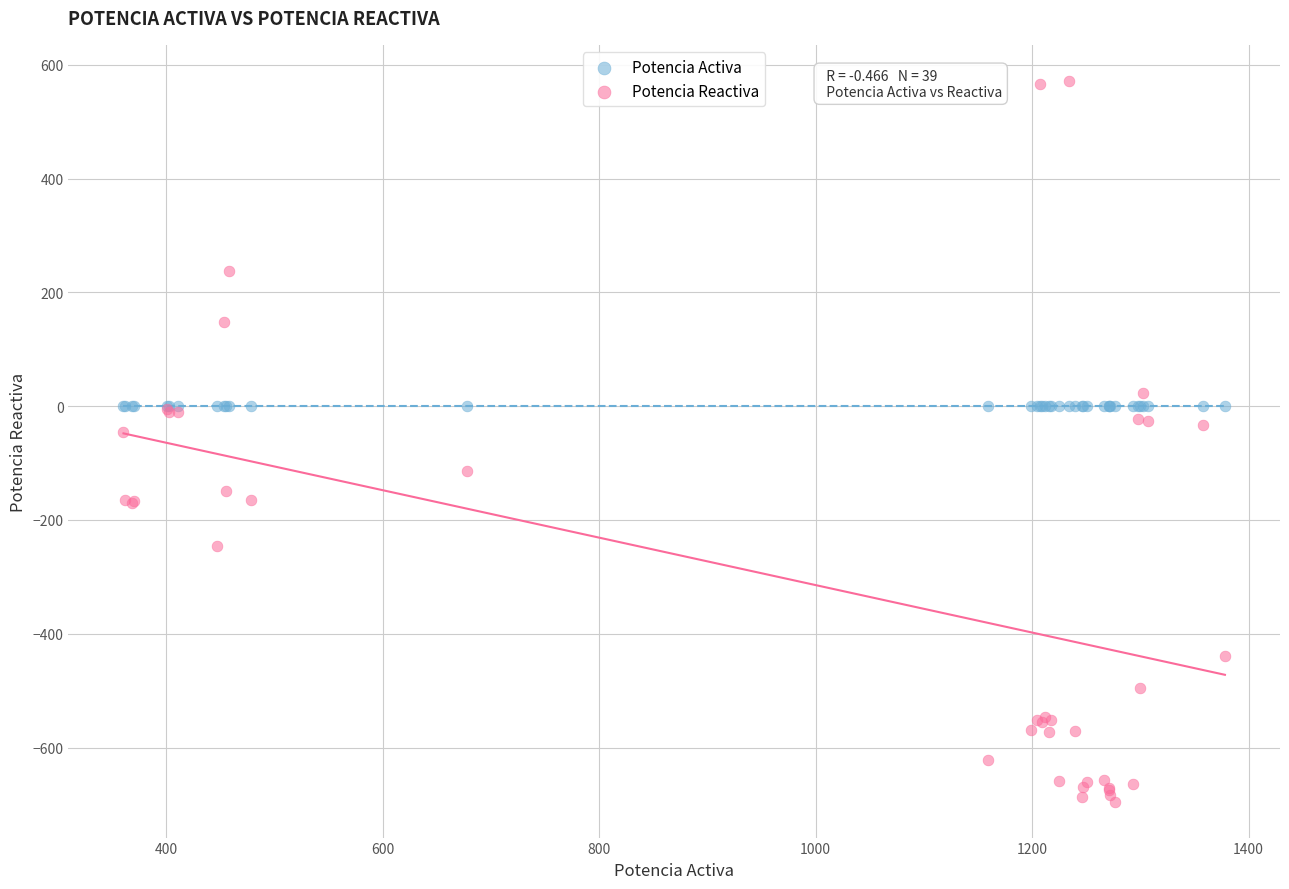

Which series reaches the maximum Y coordinate?

Potencia Reactiva